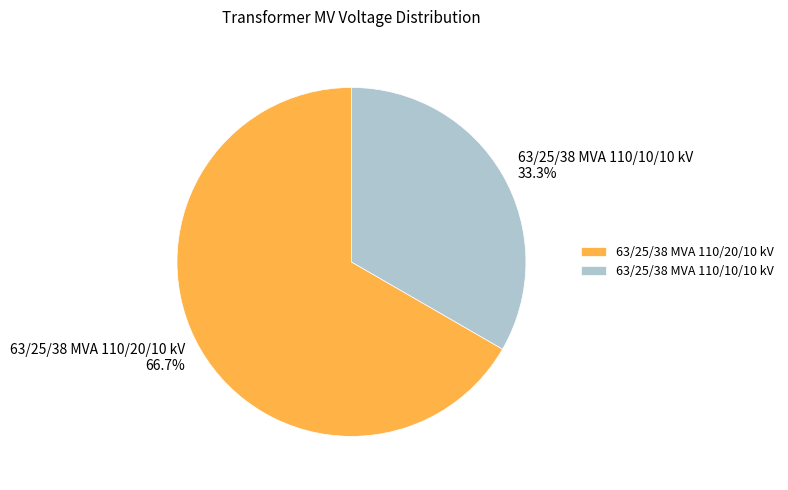

Is it true that 63/25/38 MVA 110/20/10 kV is 76% of the pie?

False